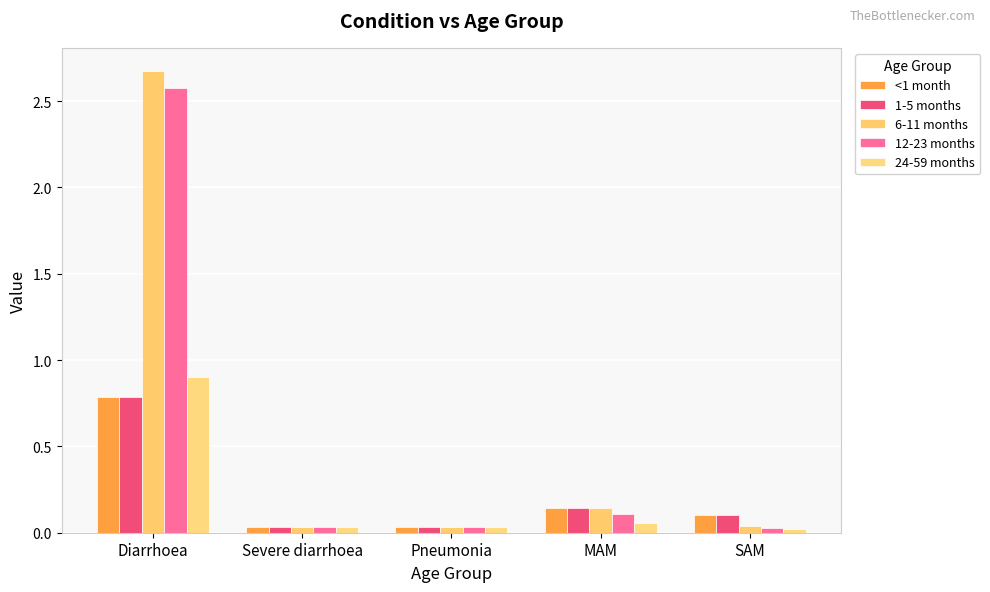

What is the sum of the 1-5 months values at Diarrhoea and SAM?

0.9